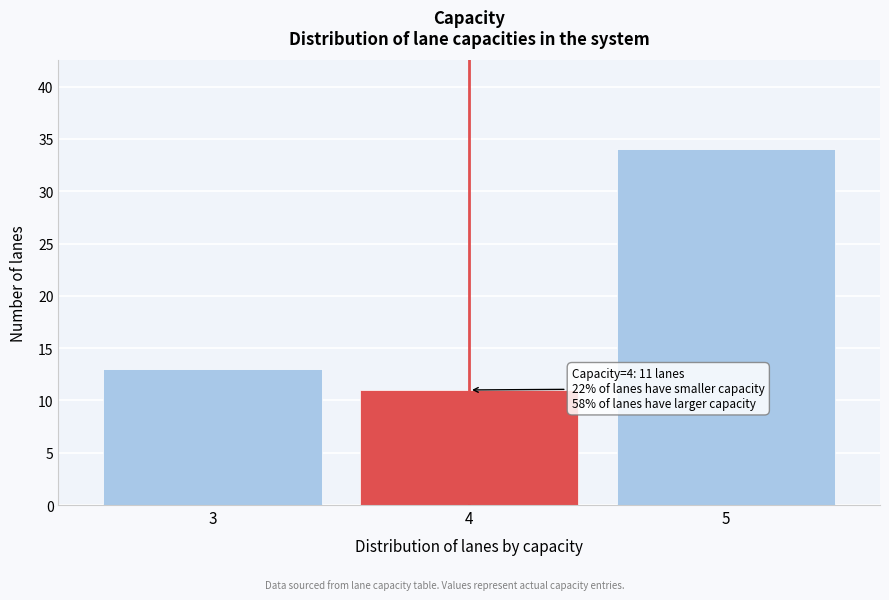

Reading right to left, transcribe all the data shown in this chart.

34	11	13